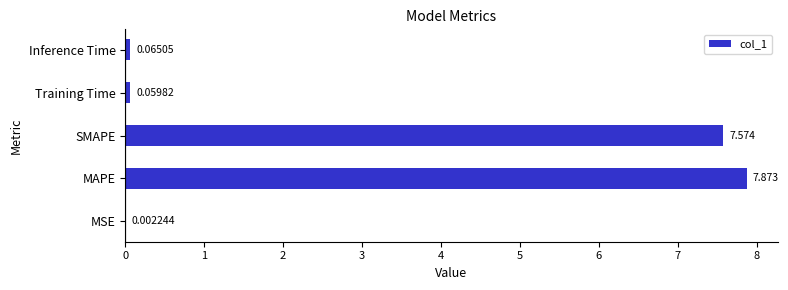

Between Training Time and MAPE, which is larger?

MAPE